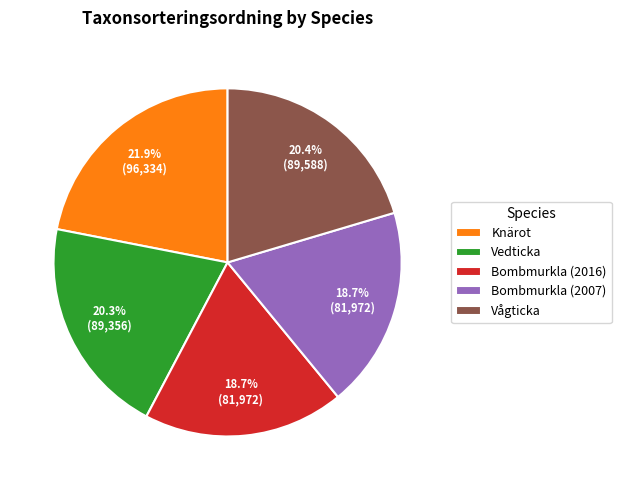

What is the largest slice in the pie chart?

Knärot